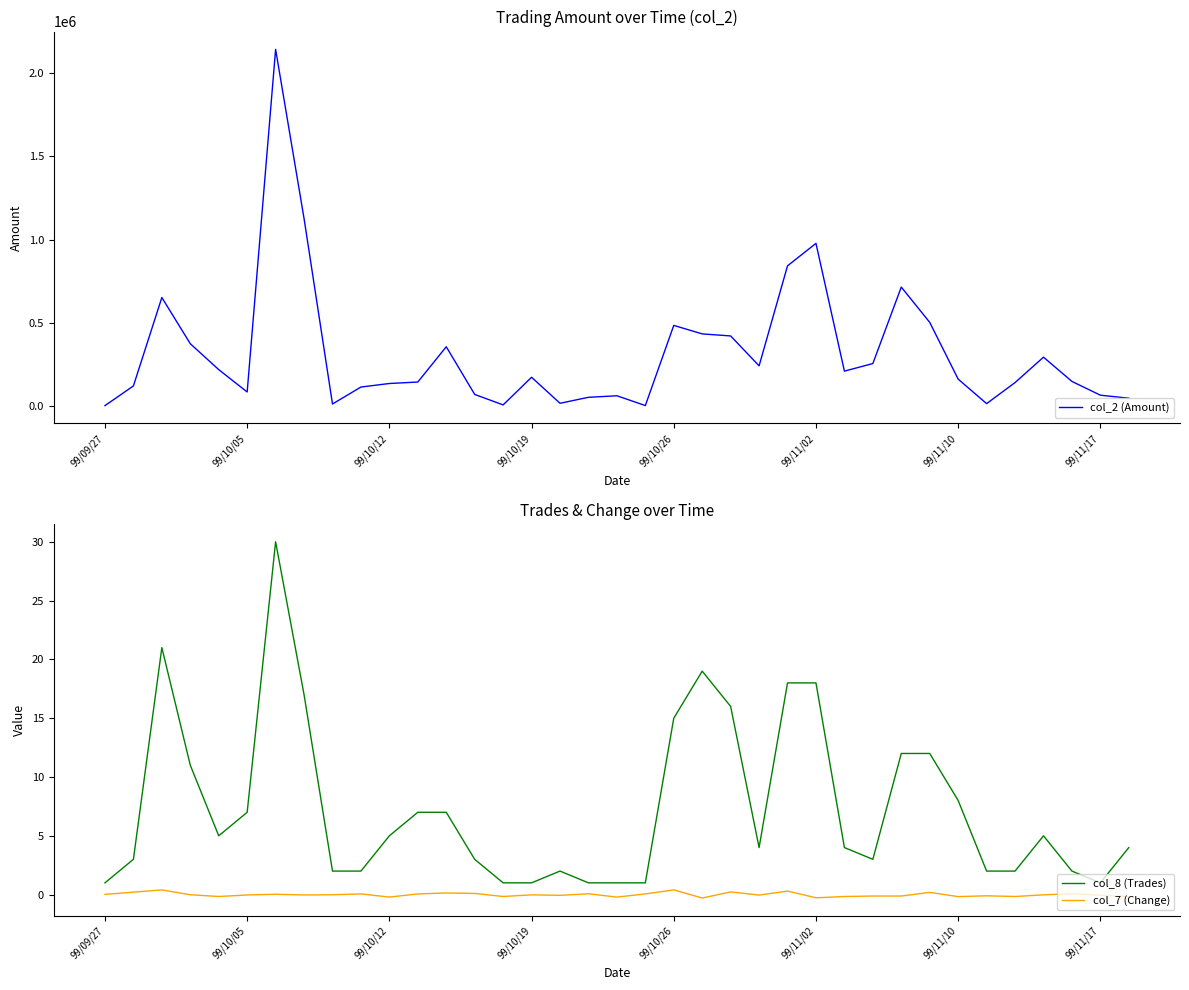

Reading left to right, what are all the values shown in this chart?

col_2 (Amount): 2760.0	121190.0	652250.0	374670.0	219030.0	84730.0	2143090.0	1127050.0	12610.0	114440.0	135720.0	144520.0	356490.0	70130.0	7080.0	173250.0	16900.0	52800.0	62000.0	3220.0	484820.0	433720.0	421420.0	241780.0	842700.0	977600.0	210000.0	255640.0	715070.0	502920.0	162000.0	14850.0	141300.0	293950.0	148140.0	65500.0	47400.0
col_8 (Trades): 1.0	3.0	21.0	11.0	5.0	7.0	30.0	17.0	2.0	2.0	5.0	7.0	7.0	3.0	1.0	1.0	2.0	1.0	1.0	1.0	15.0	19.0	16.0	4.0	18.0	18.0	4.0	3.0	12.0	12.0	8.0	2.0	2.0	5.0	2.0	1.0	4.0
col_7 (Change): 0.0	0.2	0.4	-0.0	-0.2	-0.0	0.0	-0.0	-0.0	0.1	-0.2	0.1	0.1	0.1	-0.2	-0.0	-0.1	0.1	-0.2	0.1	0.4	-0.3	0.2	-0.0	0.3	-0.3	-0.2	-0.1	-0.1	0.2	-0.2	-0.1	-0.2	-0.0	0.1	-0.1	-0.2